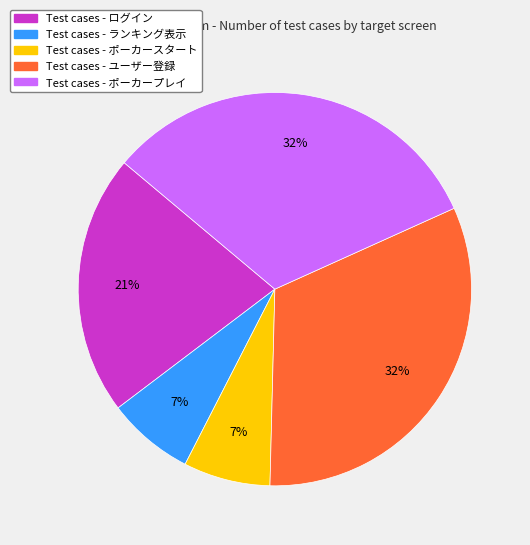

What is the ratio of the value at Test cases - ランキング表示 to the value at Test cases - ログイン?

0.3